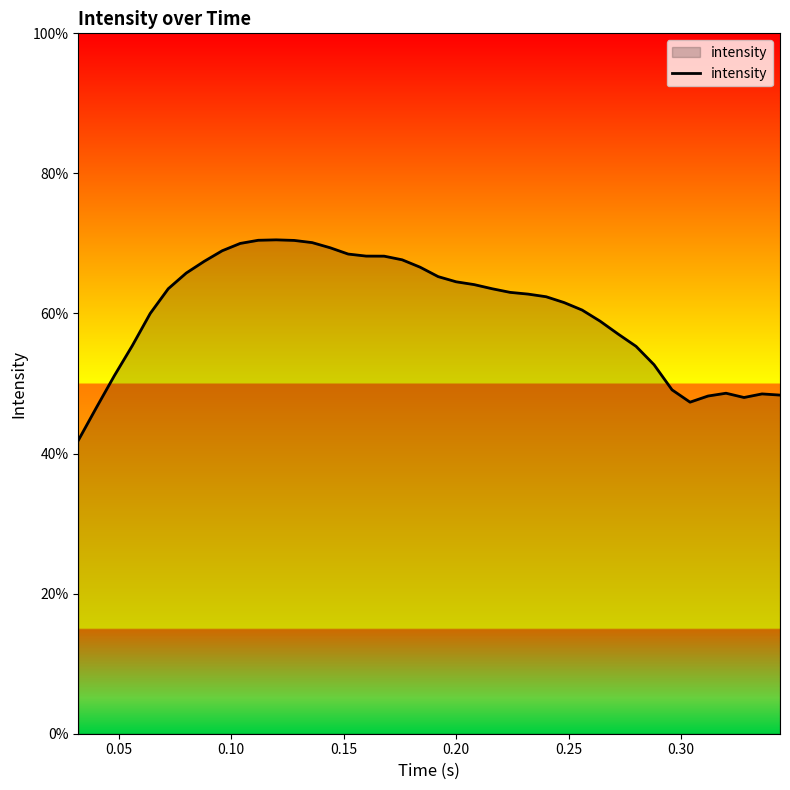

What is the greatest value displayed?

70.5